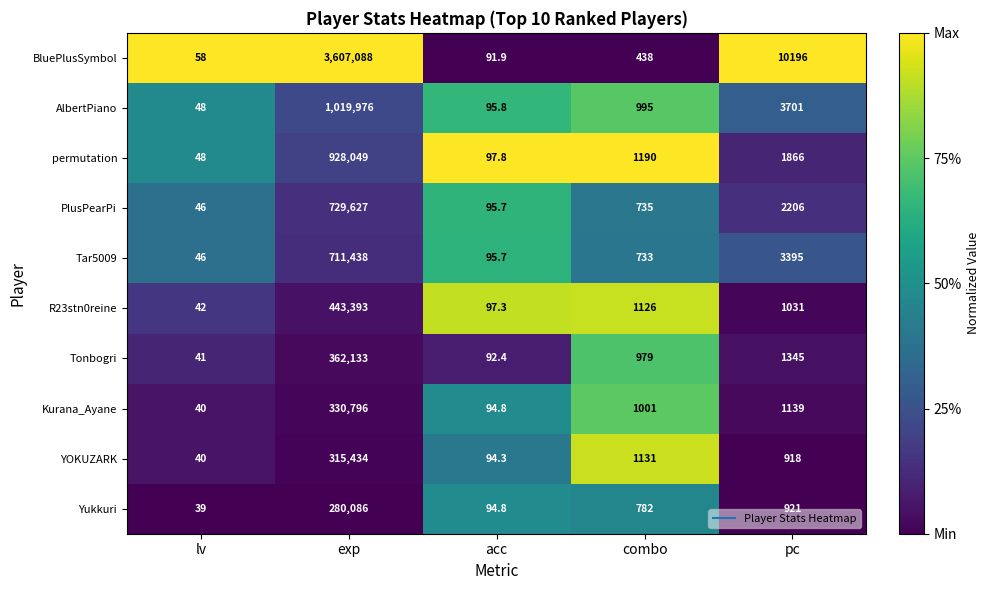

True or false: Kurana_Ayane has a value of 23.5 at acc.

False